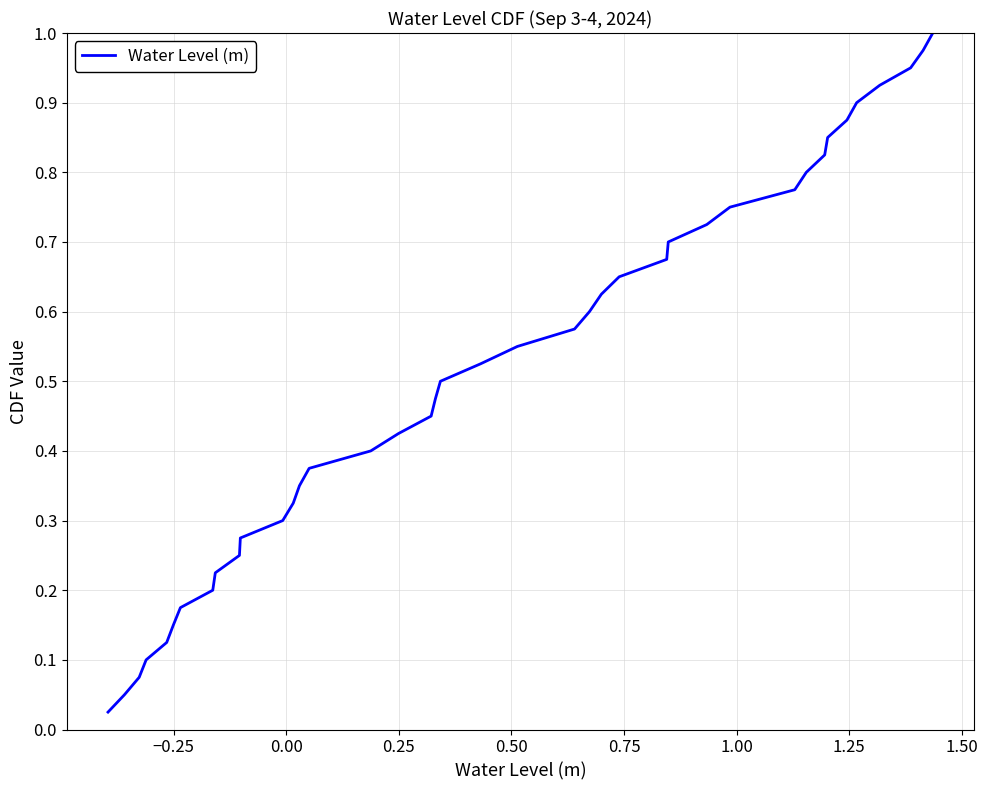

What is the value of the 40th point from the left?

1.0